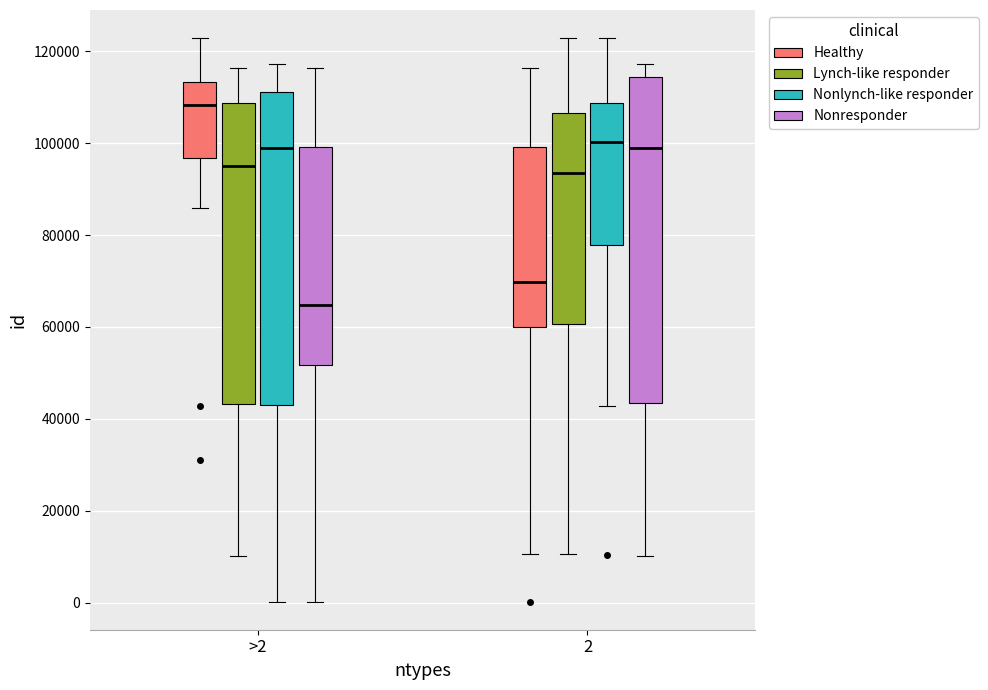

Reading left to right, read every box against the y-axis: the position of its median line, the range the box covers, and the ends of its whiskers. The values are not printed on the chart, so give them approximately, as read against the axis.

>2 (Healthy): median 108000, box 96000 to 114000, whiskers 86000 to 122000
>2 (Lynch-like responder): median 96000, box 44000 to 108000, whiskers 10000 to 116000
>2 (Nonlynch-like responder): median 98000, box 44000 to 112000, whiskers 0 to 118000
>2 (Nonresponder): median 64000, box 52000 to 100000, whiskers 0 to 116000
2 (Healthy): median 70000, box 60000 to 100000, whiskers 10000 to 116000
2 (Lynch-like responder): median 94000, box 60000 to 106000, whiskers 10000 to 122000
2 (Nonlynch-like responder): median 100000, box 78000 to 108000, whiskers 42000 to 122000
2 (Nonresponder): median 100000, box 44000 to 114000, whiskers 10000 to 118000